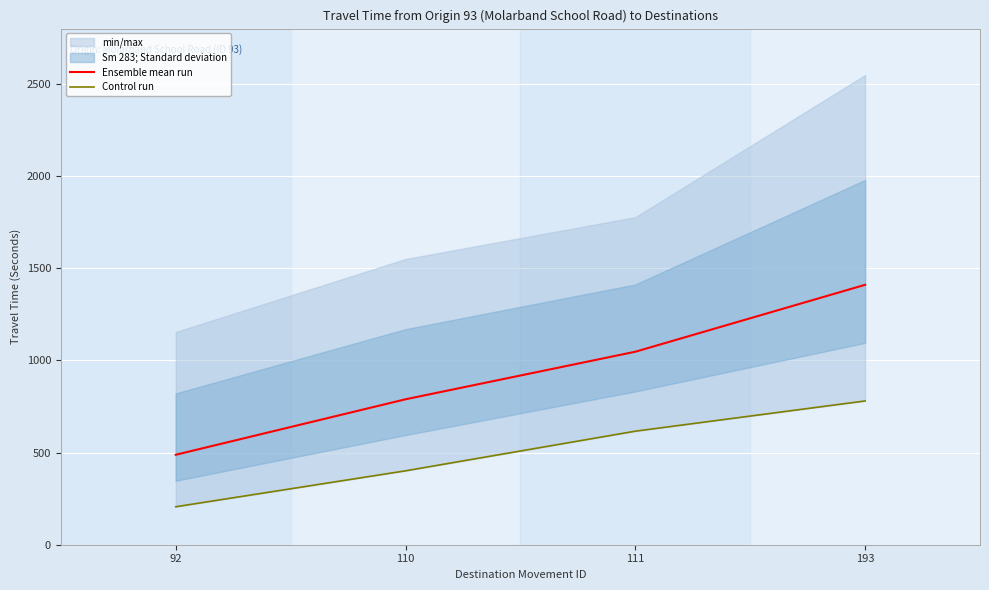

List the labels in order of Ensemble mean run value, largest first.

193, 111, 110, 92